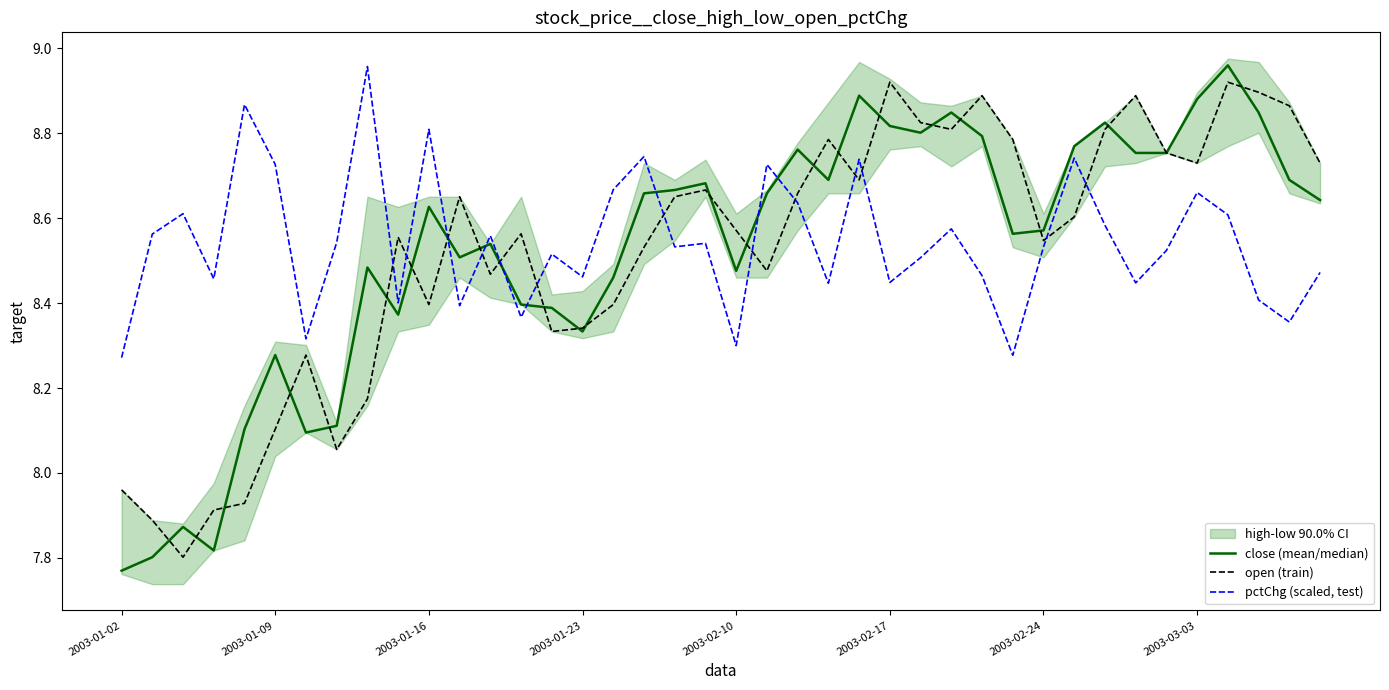

Is it true that close (mean/median) equals 8.4 at 14?

True